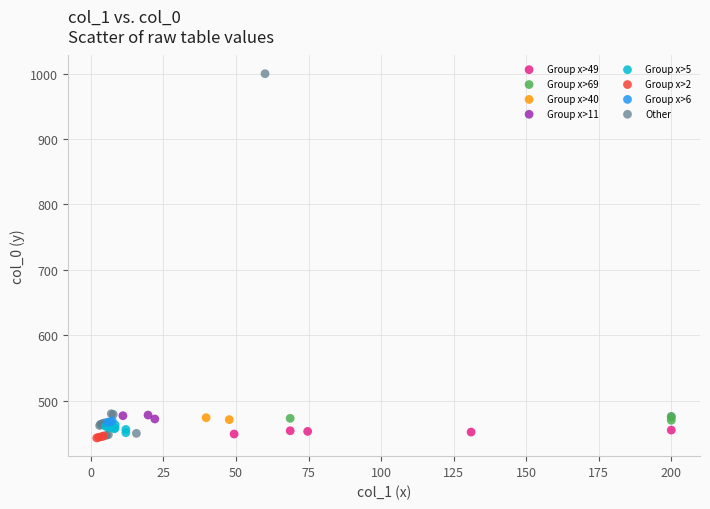

Which series contains the highest Y value?

Other